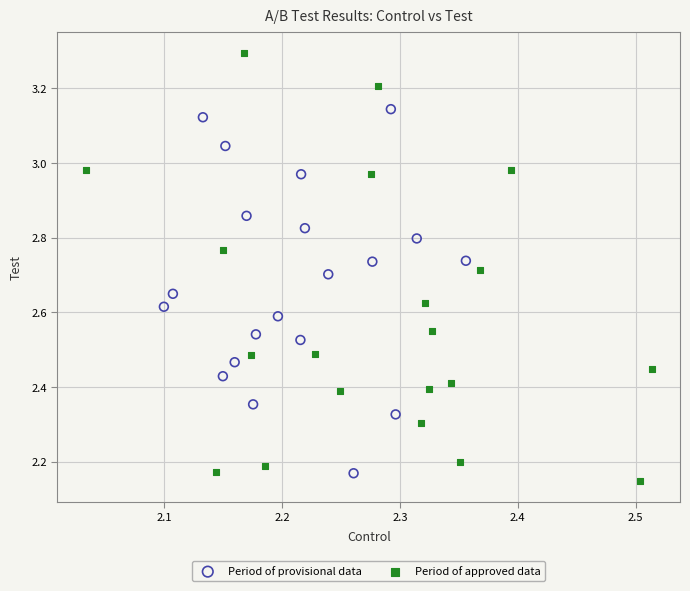

Which series has the largest Y range (max minus min)?

Period of approved data